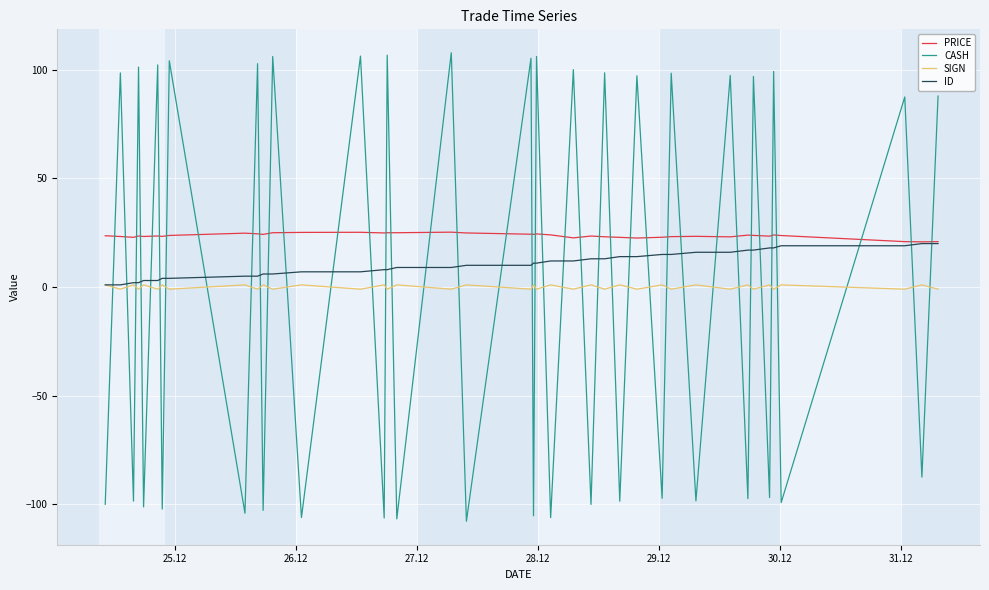

True or false: PRICE and SIGN cross at least once.

False